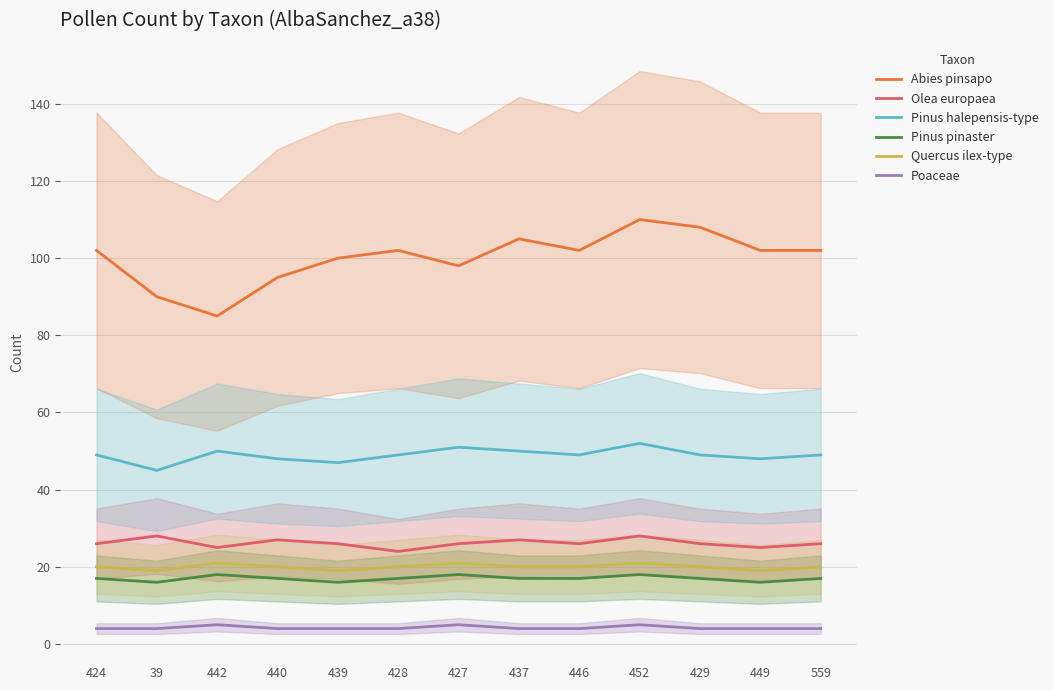

What is the value of the Poaceae point at the 10th from the left?

5